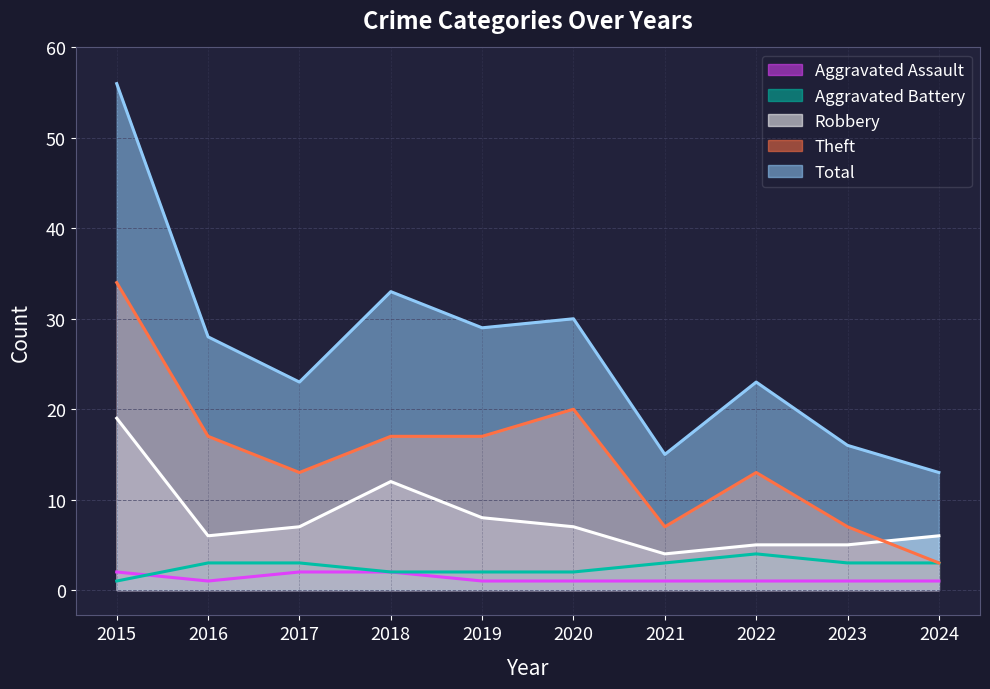

Read the Robbery value at 2019.

8